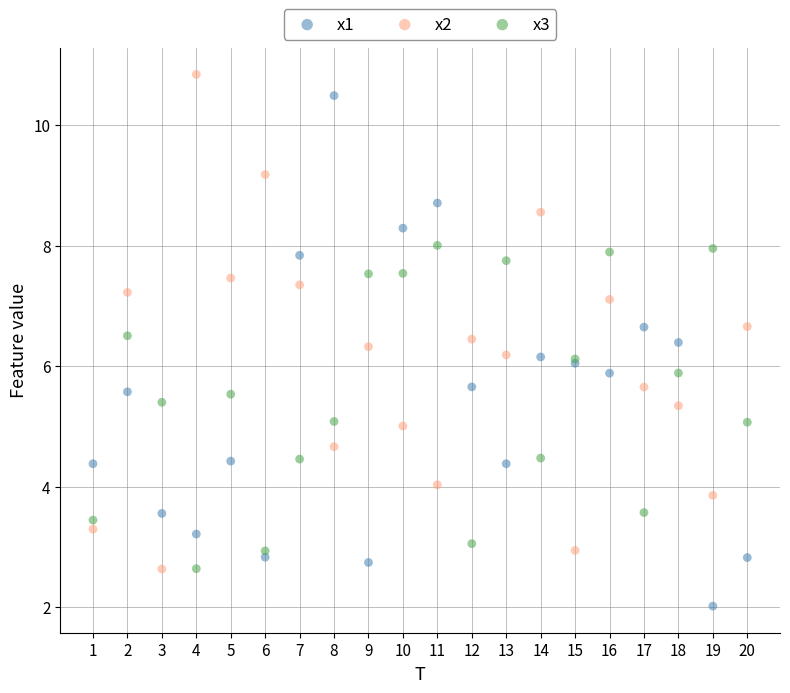

Which series reaches the minimum Y coordinate?

x1